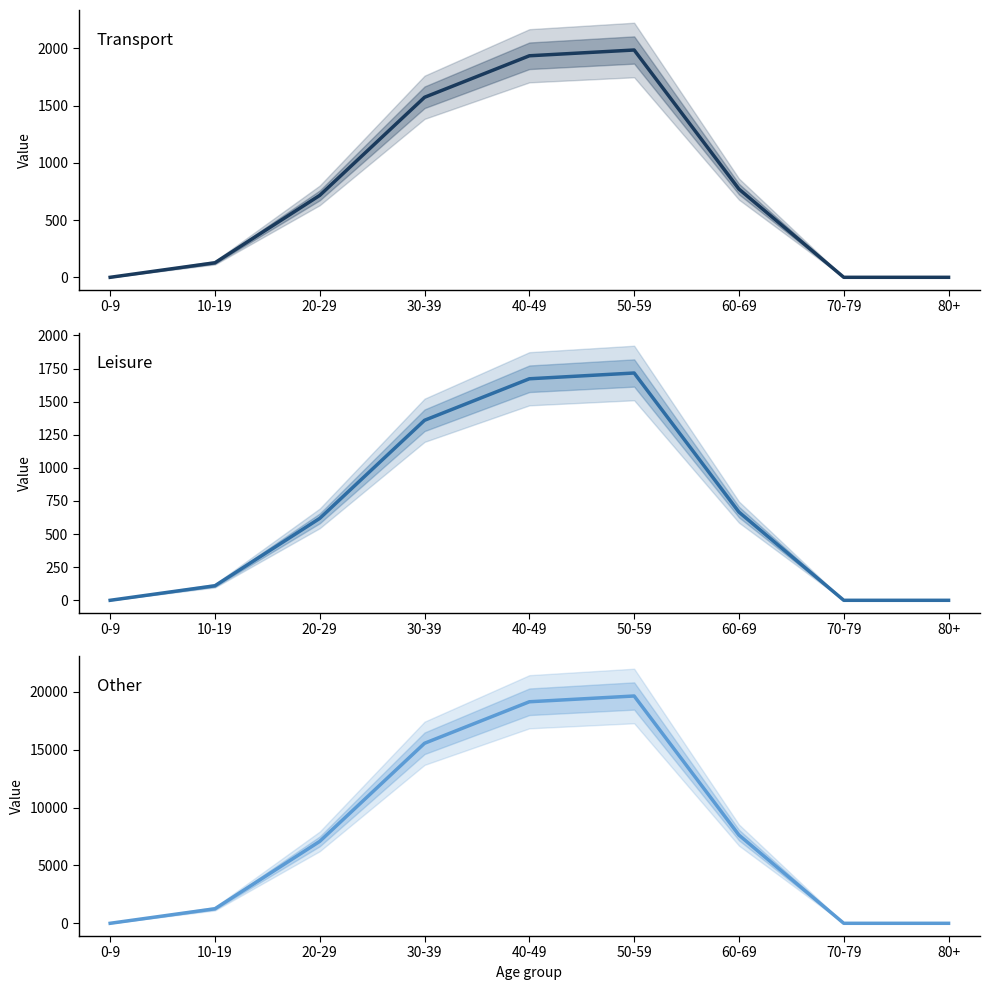

True or false: transport and leisure intersect in this chart.

False